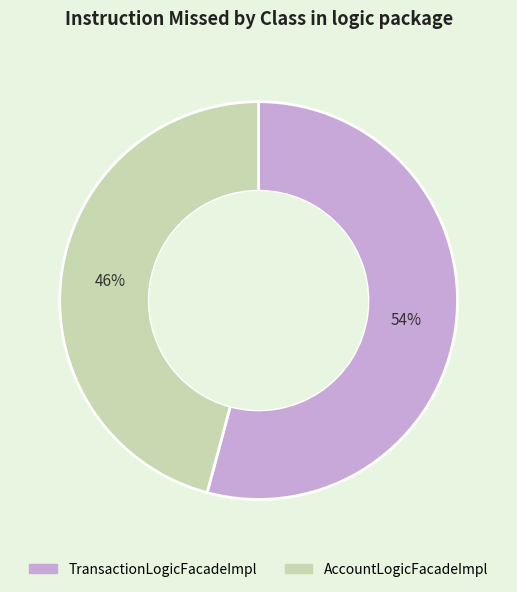

How many segments does this pie chart have?

2